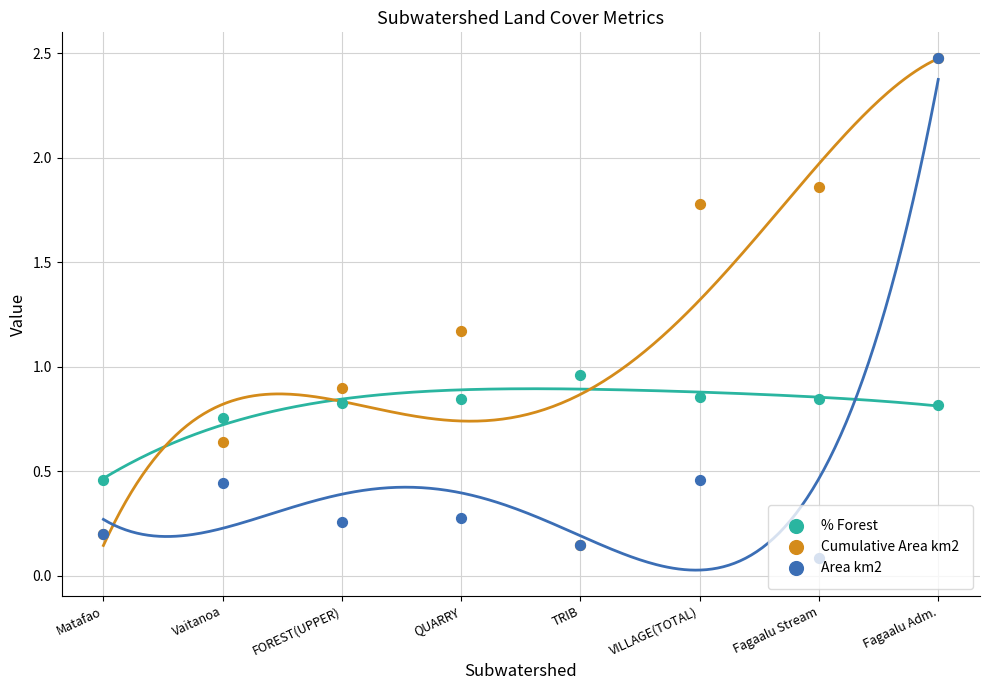

Is the value of % Forest at Vaitanoa greater than the value of Area km2 at TRIB?

Yes